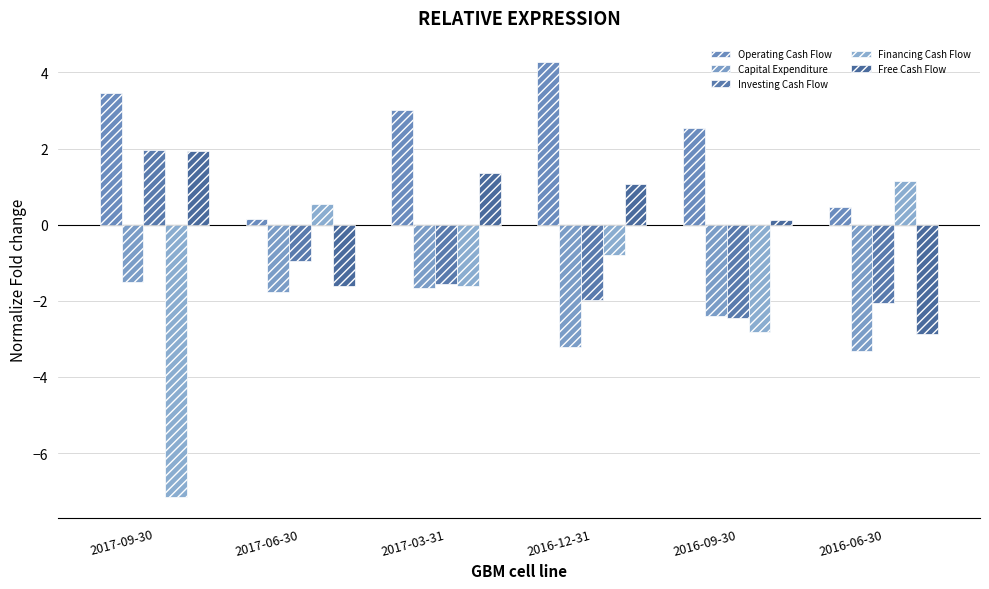

Rank the categories by Operating Cash Flow value from highest to lowest.

2016-12-31, 2017-09-30, 2017-03-31, 2016-09-30, 2016-06-30, 2017-06-30